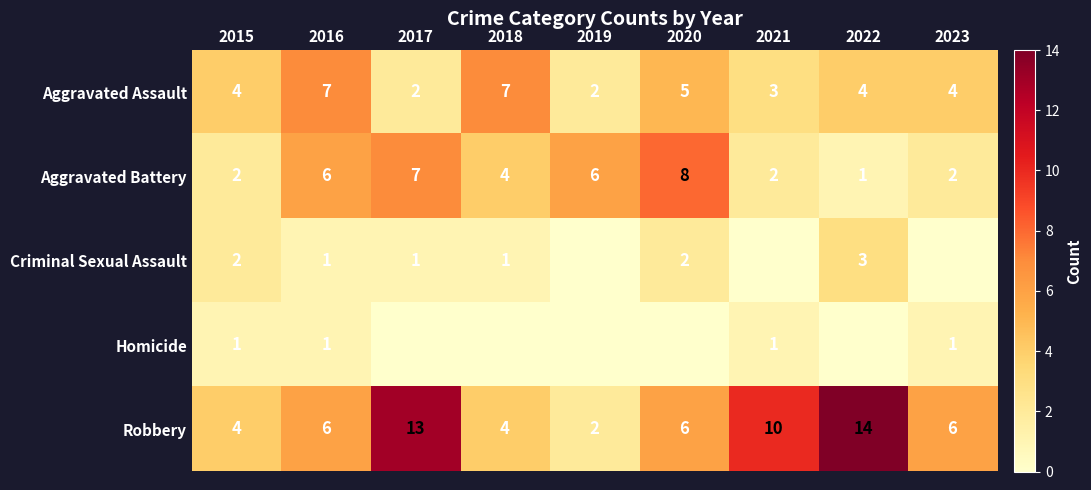

At which label is Aggravated Battery closest to 4?

2018